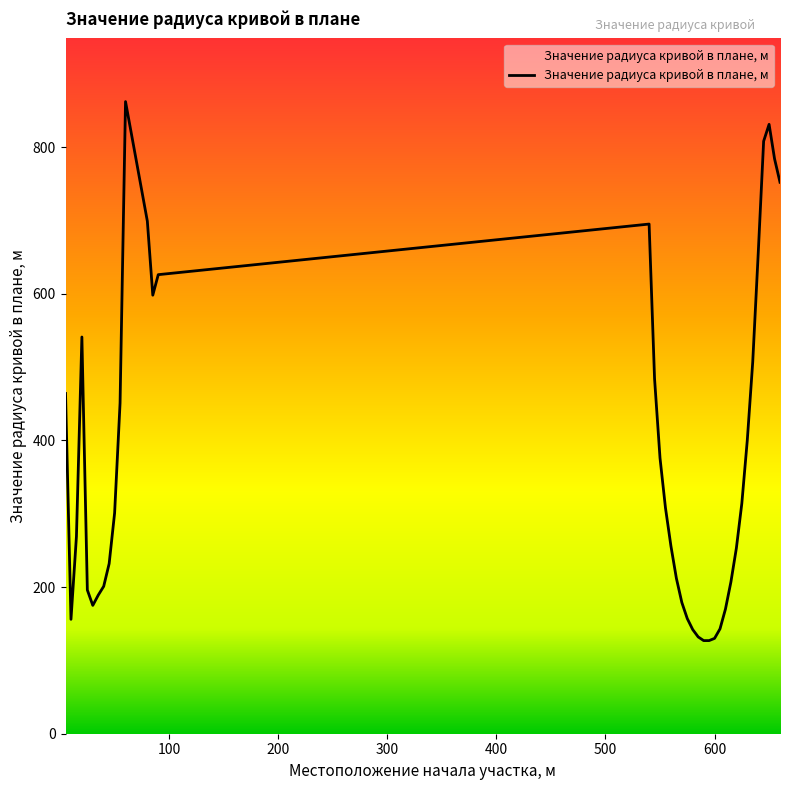

What is the ratio of the value at 80 to the value at 630?

1.7